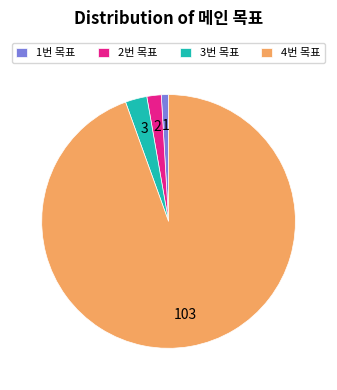

Is there any slice that represents more than half of the pie?

Yes